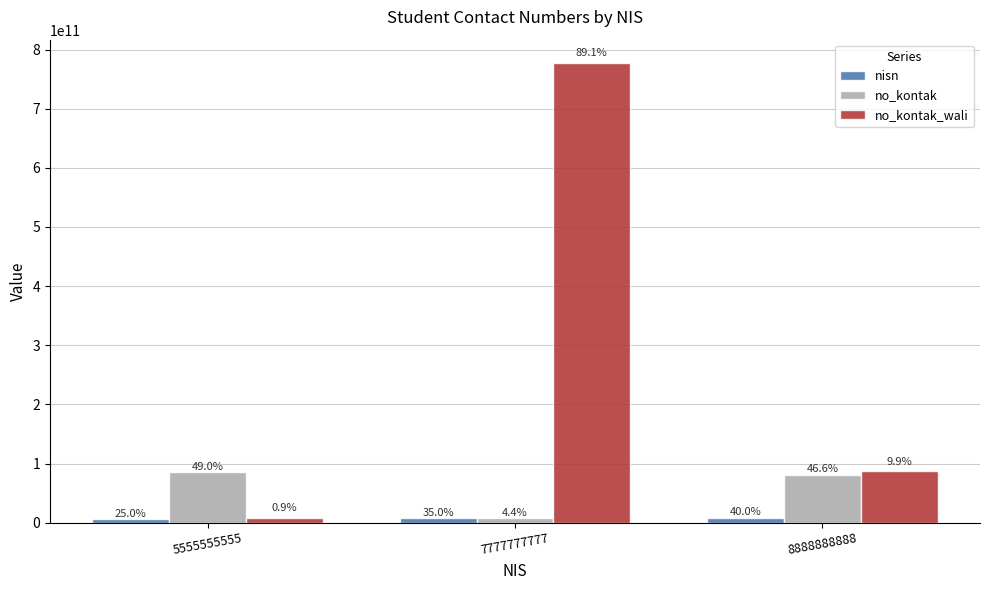

Reading right to left, what are all the values shown in this chart?

nisn: 8888888888	7777777777	5555555555
no_kontak: 81568888999	7777777777	85699998888
no_kontak_wali: 86755552222	777777777777	8122233345